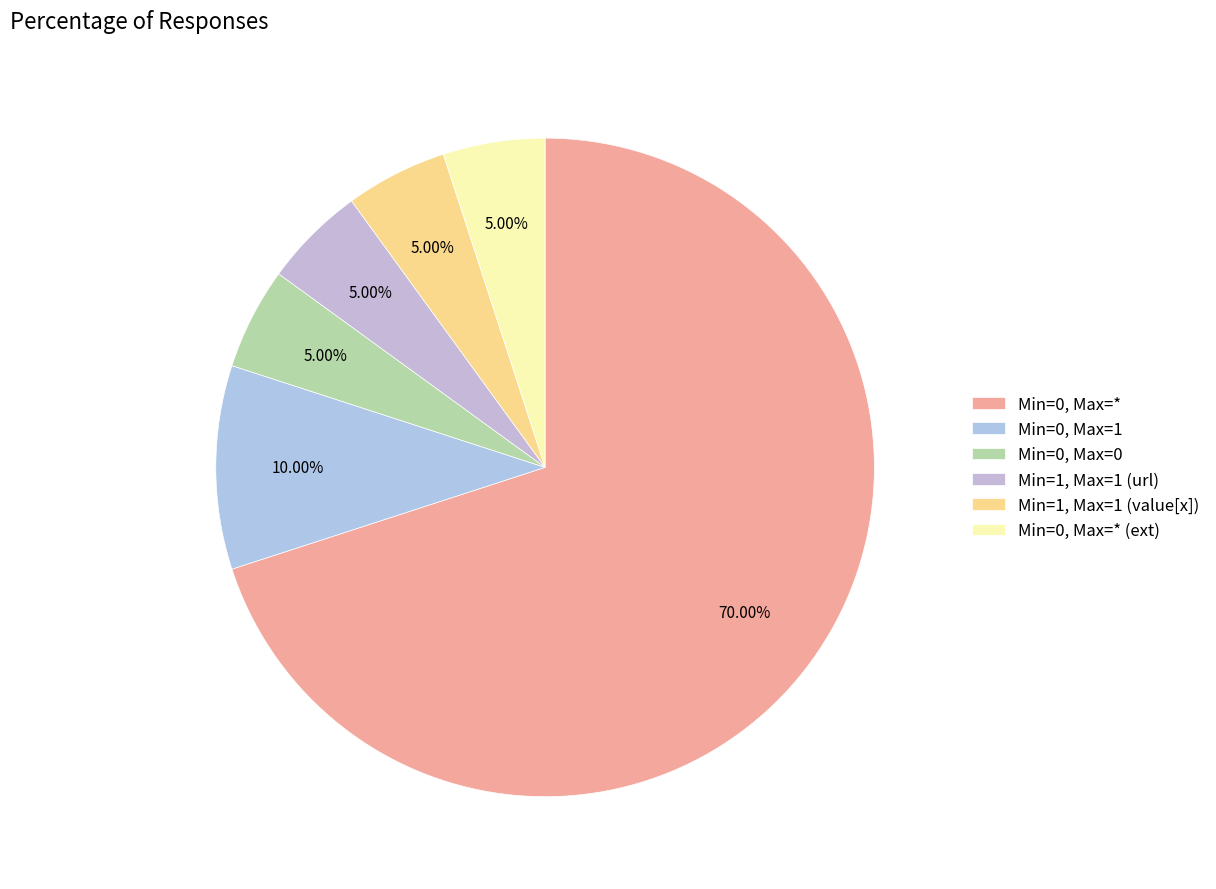

How many segments does this pie chart have?

6